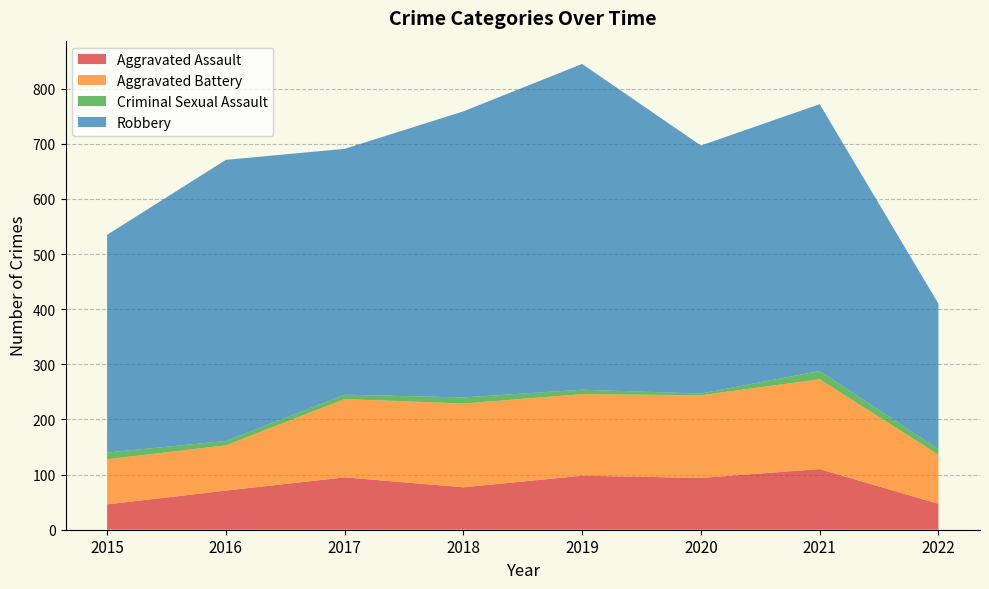

Reading left to right, extract all data points from this chart.

Aggravated Assault: 46	71	95	77	98	94	110	47
Aggravated Battery: 82	82	142	152	148	150	163	89
Criminal Sexual Assault: 12	8	8	11	8	3	15	10
Robbery: 395	510	446	519	591	450	484	264